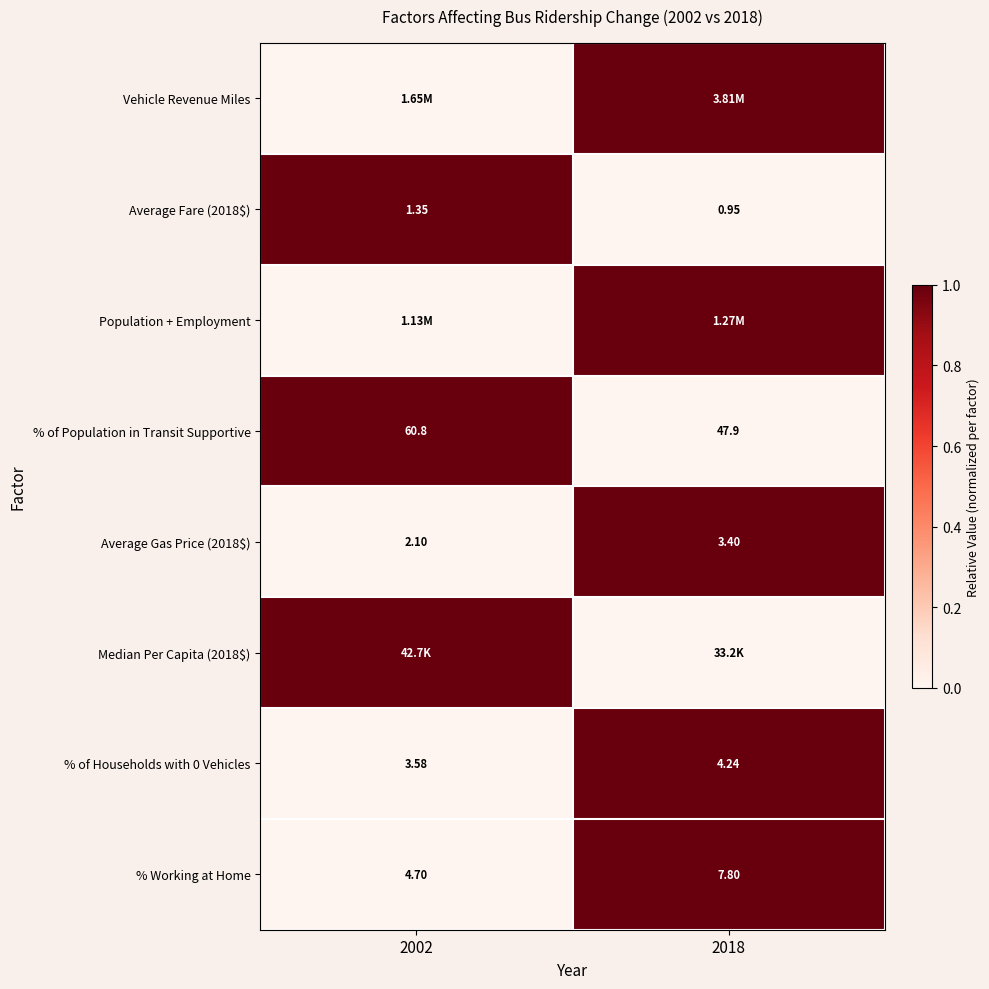

Is the value of % of Population in Transit Supportive at 2002 greater than the value of % of Households with 0 Vehicles at 2018?

Yes